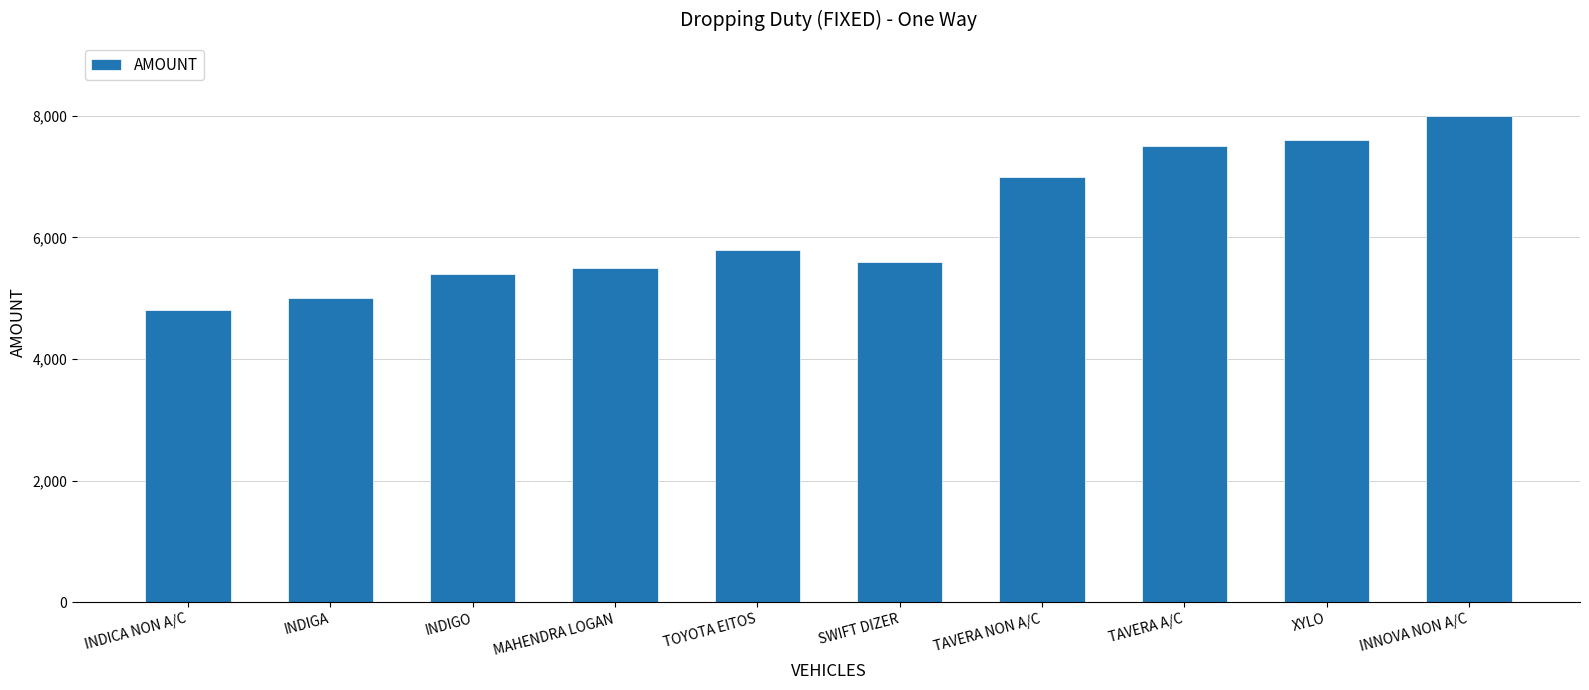

Rank the categories by value from lowest to highest.

INDICA NON A/C, INDIGA, INDIGO, MAHENDRA LOGAN, SWIFT DIZER, TOYOTA EITOS, TAVERA NON A/C, TAVERA A/C, XYLO, INNOVA NON A/C